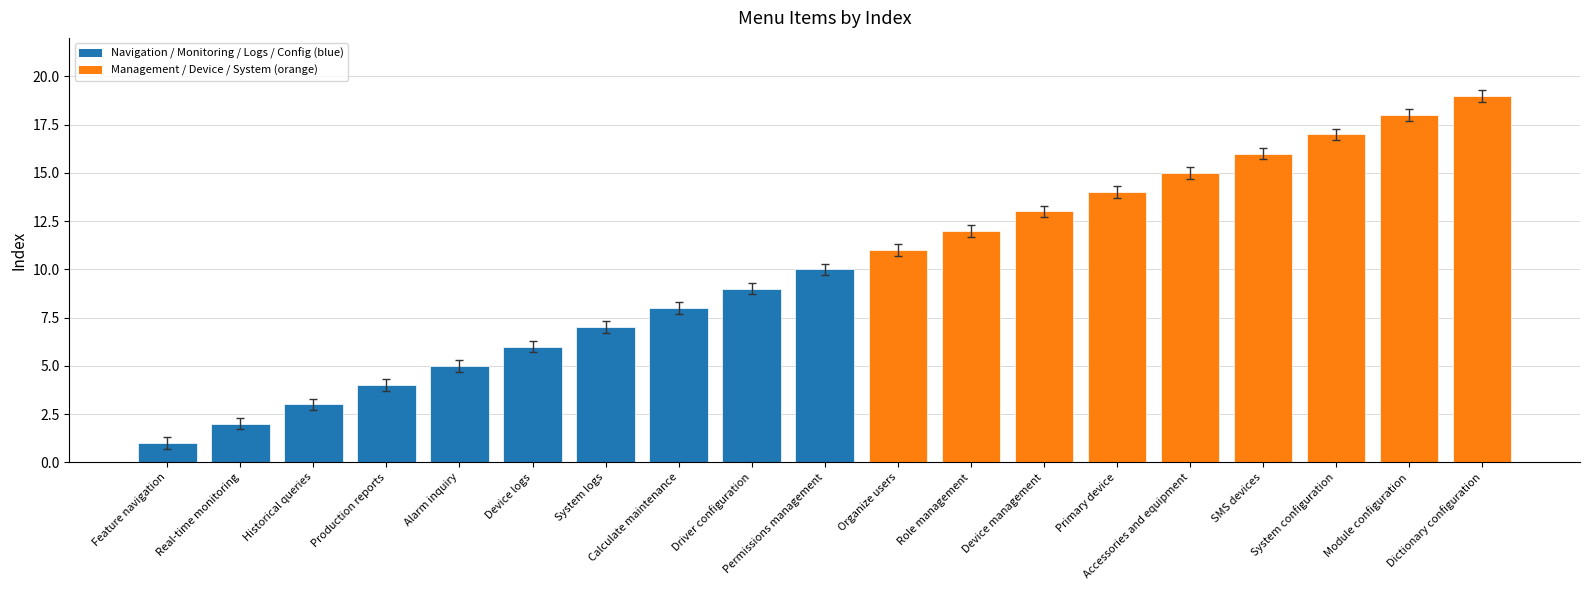

How many bars are there in total?

19